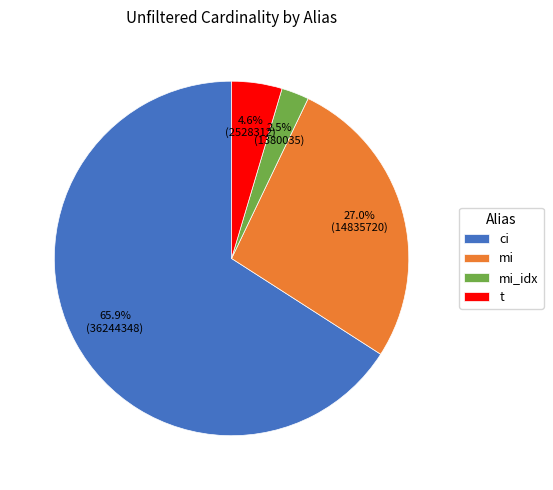

Rank the categories by value from lowest to highest.

mi_idx, t, mi, ci